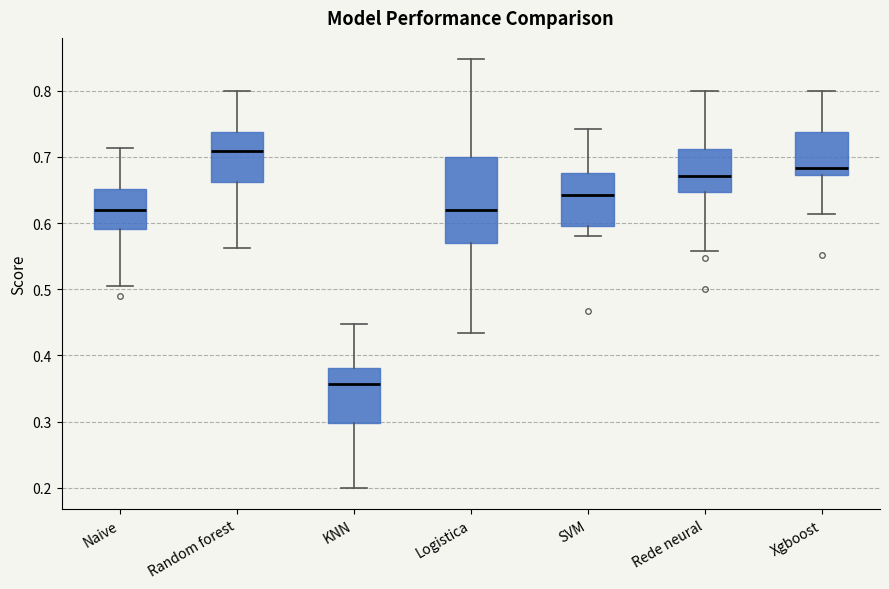

Comparing the boxes themselves (not the whiskers), which one is the tallest?

Logistica